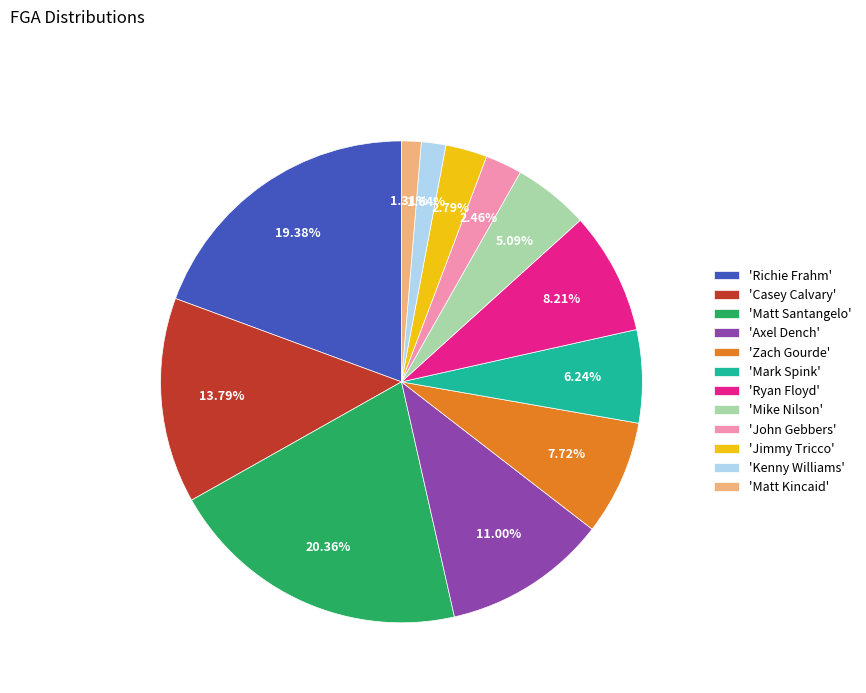

Do 'Matt Santangelo' and 'Ryan Floyd' together represent more than half of the pie?

No